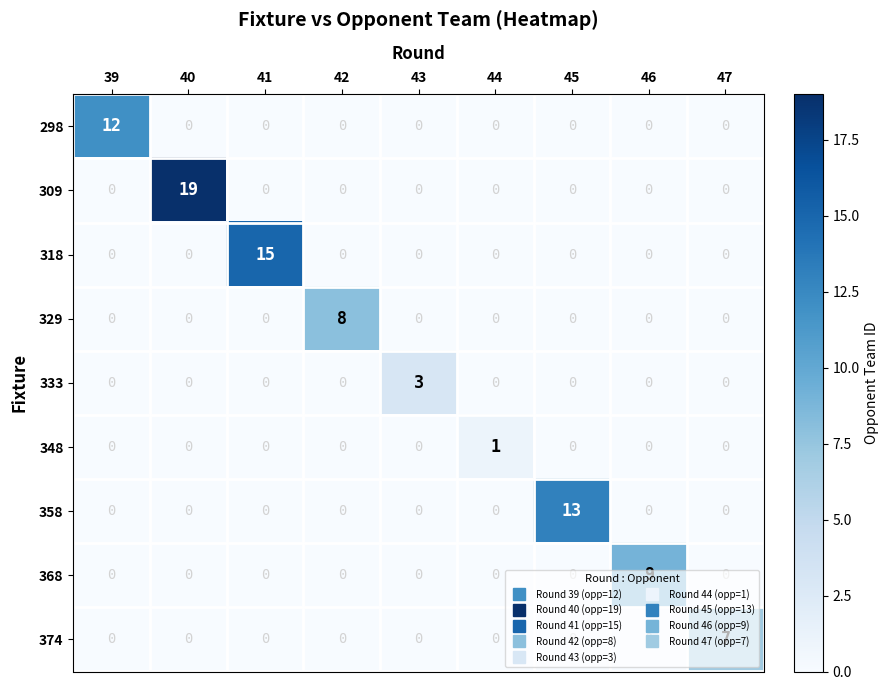

Is it true that 309 equals 11 at 41?

False